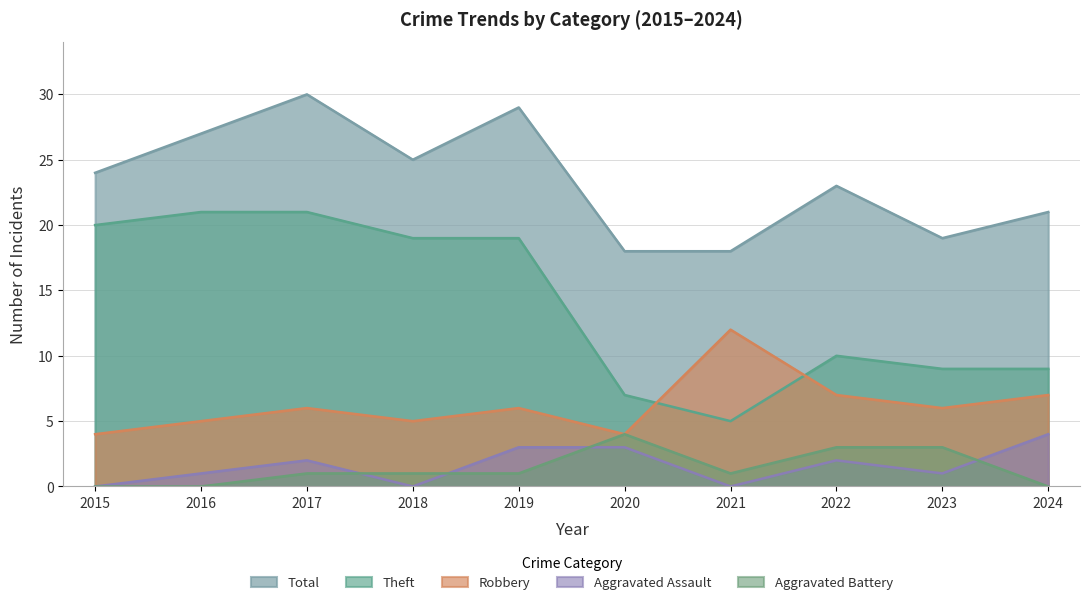

What is the difference between the Robbery values at 2022 and 2021?

5